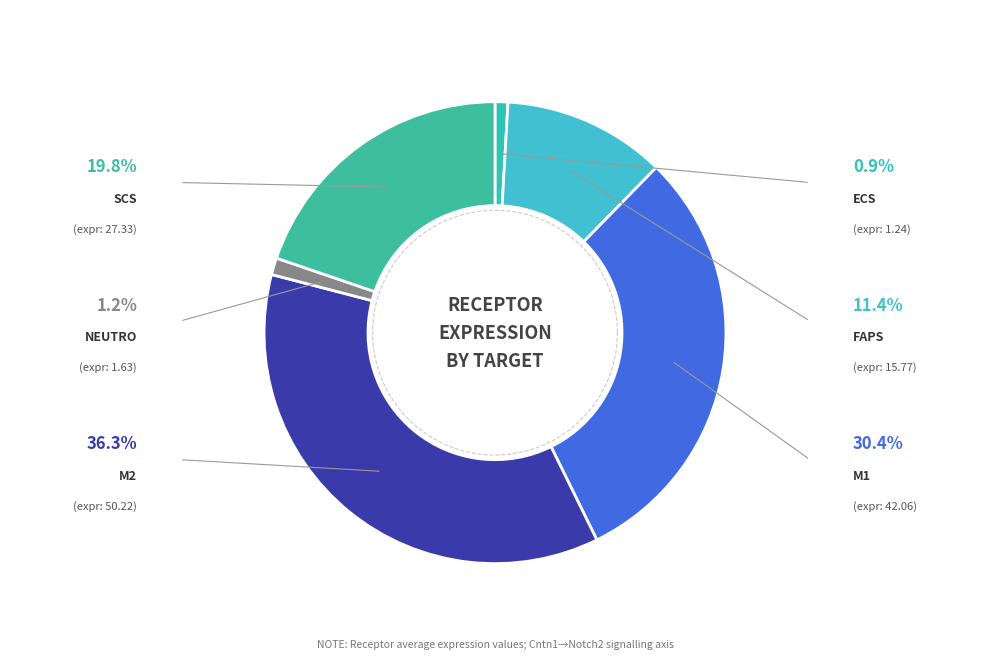

To the nearest percent, what percentage of the pie is ECs?

1%